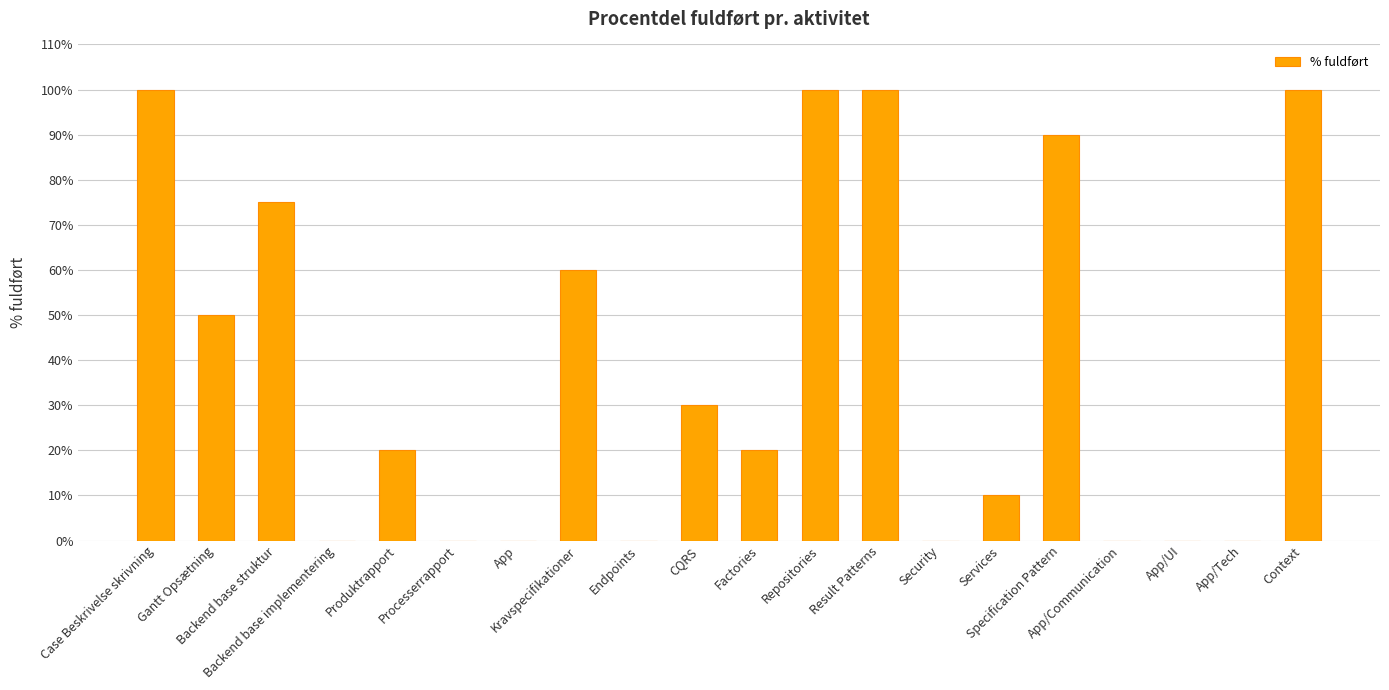

Reading left to right, extract all data points from this chart.

1.0	0.5	0.8	0.0	0.2	0.0	0.0	0.6	0.0	0.3	0.2	1.0	1.0	0.0	0.1	0.9	0.0	0.0	0.0	1.0